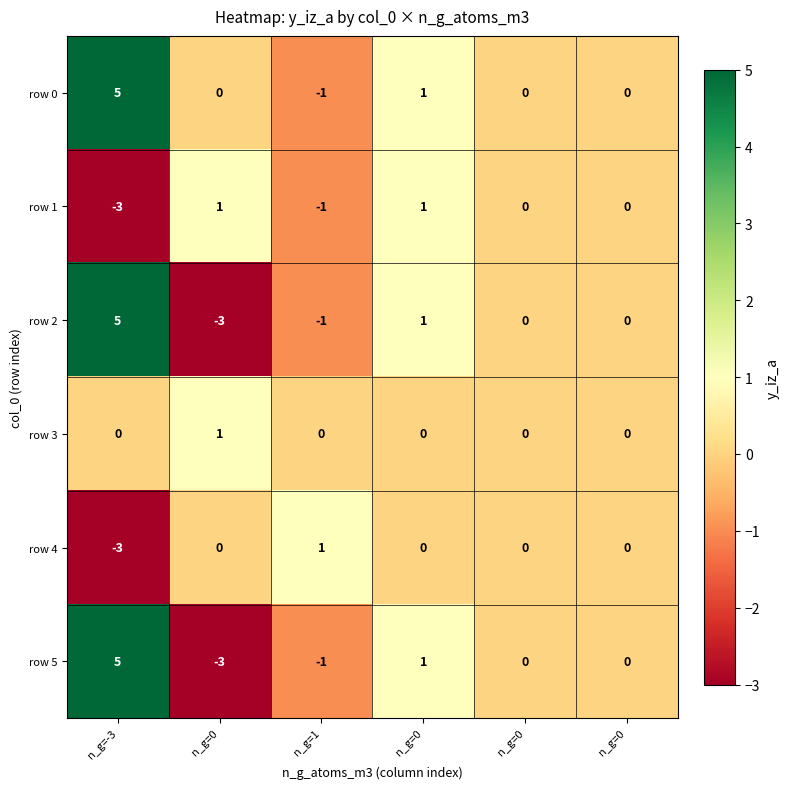

Which series has the widest spread of values?

row 2